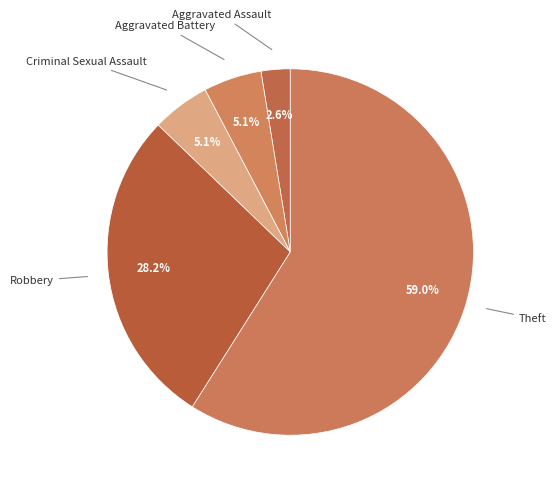

Count the number of slices in the pie.

5